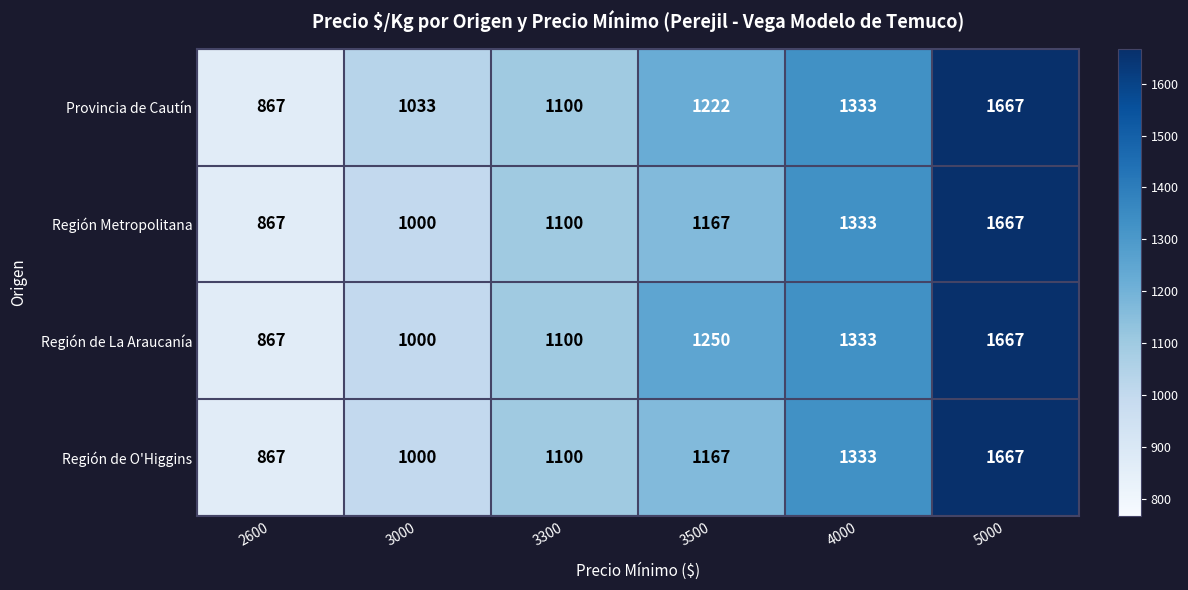

At which label is Región de La Araucanía closest to 1267?

3500